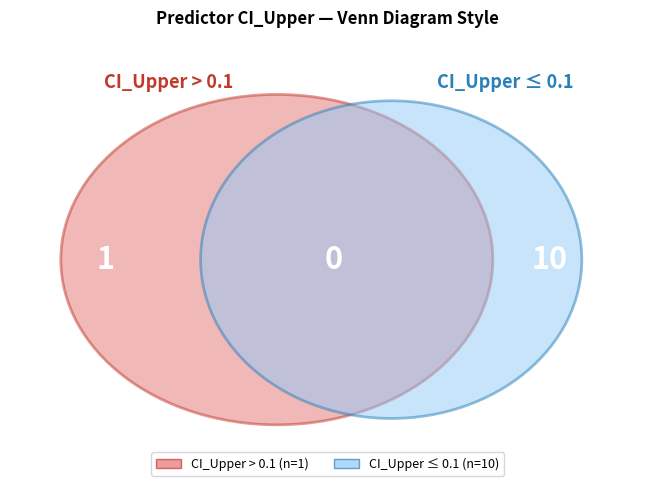

Does any single category account for the majority?

Yes